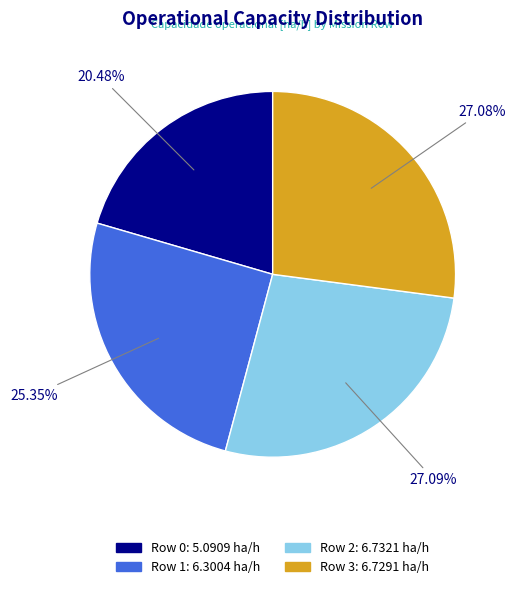

How much of the chart is everything except Row 3?

72.9%